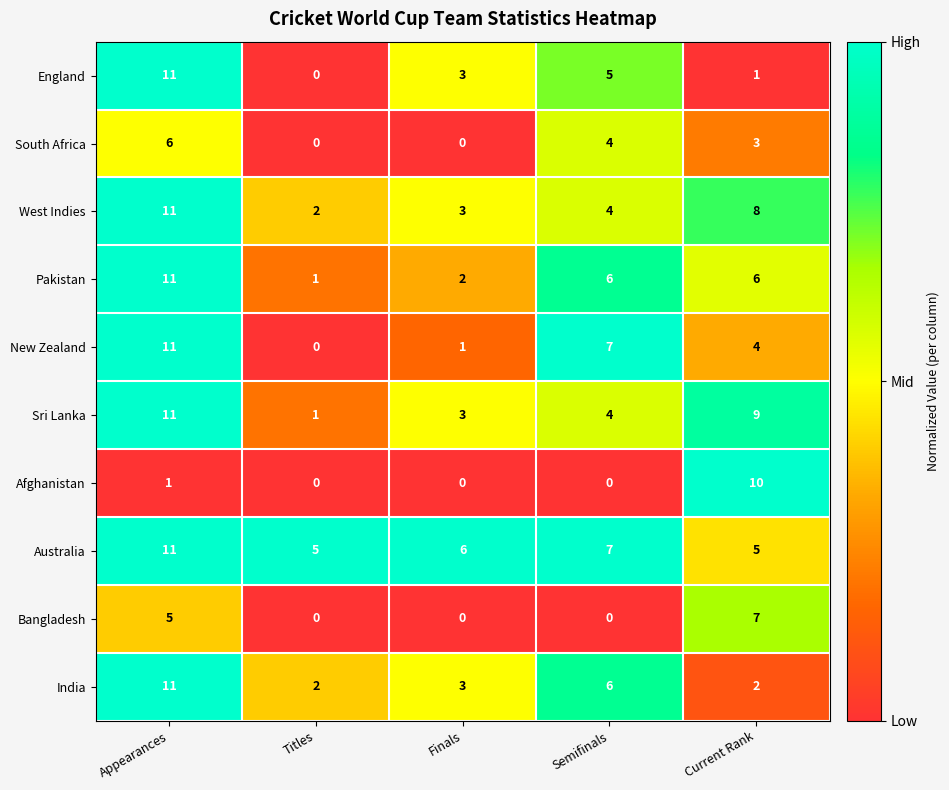

At which category is the sum across all series the highest?

Appearances